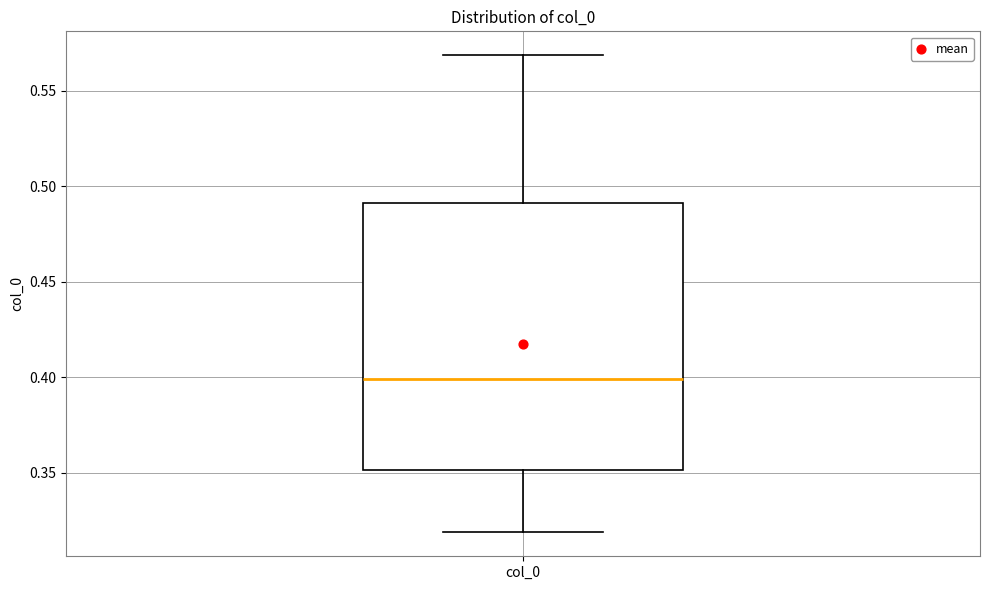

Read this box plot against the y-axis: the position of the median line, the range covered by the box, and the ends of both whiskers. The values are not printed on the chart, so give them approximately, as read against the axis.

median 0.40, box 0.35 to 0.49, whiskers 0.32 to 0.57